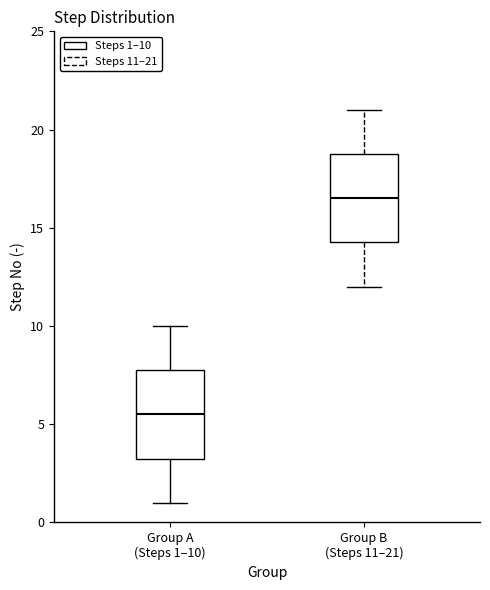

Which box's median line is the lowest?

Group A (Steps 1–10)